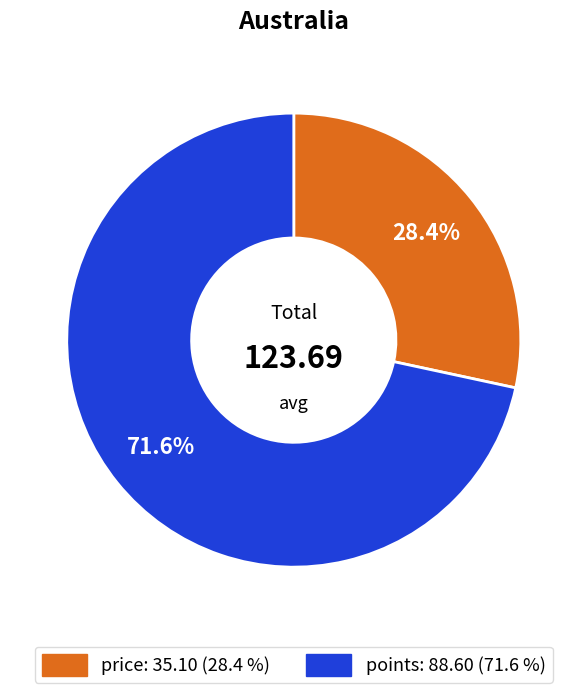

Which slice represents more than half of the pie?

points